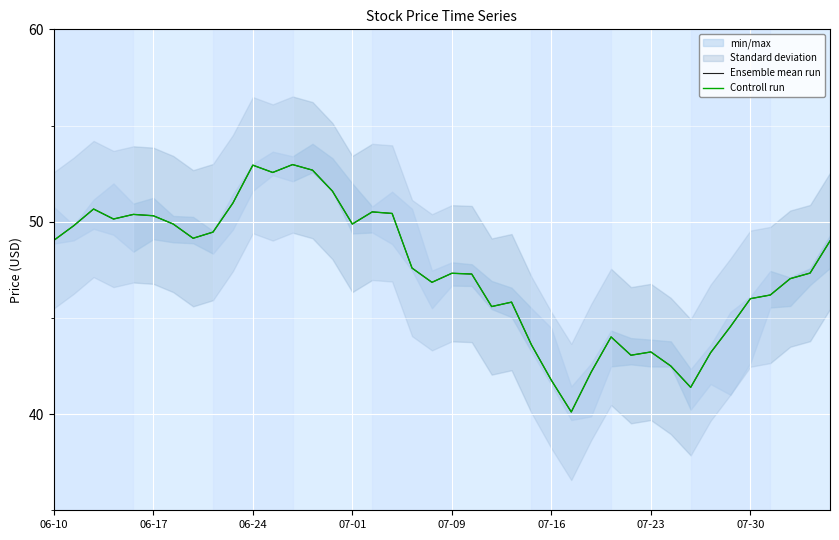

True or false: Controll run and Ensemble mean run intersect in this chart.

False